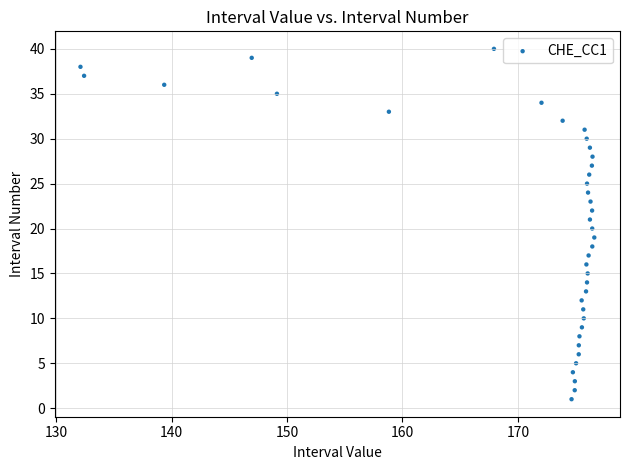

What is the range of Y values (max minus min)?

39